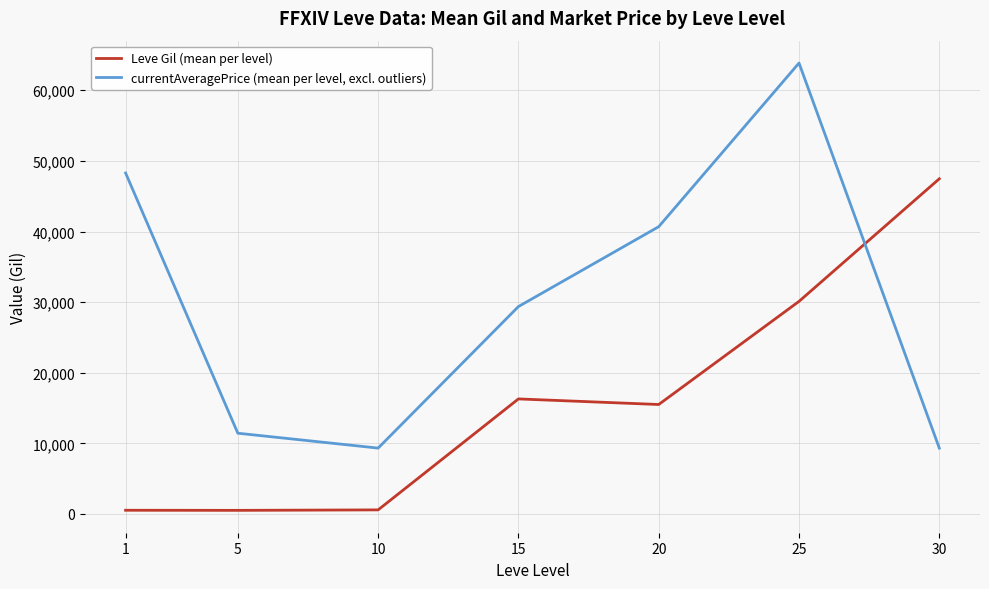

Where is the first local minimum for currentAveragePrice (mean per level, excl. outliers)?

10